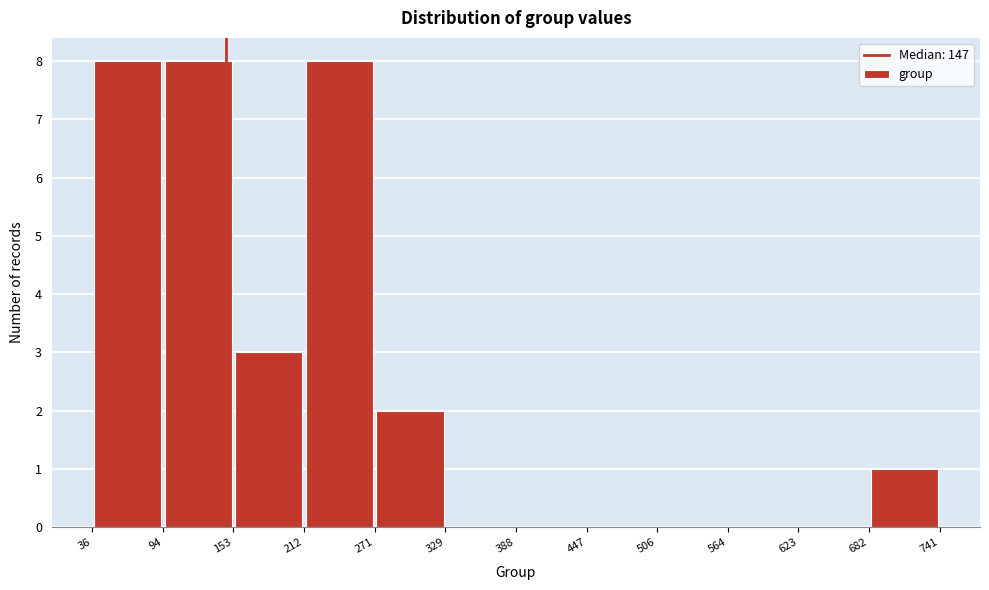

Reading left to right, list every bar in this chart as the range it spans on the x-axis followed by its height. The values are not printed on the chart, so give them approximately, as read against the axis.

36 to 94: 8
94 to 153: 8
153 to 212: 3
212 to 271: 8
271 to 329: 2
329 to 388: 0
388 to 447: 0
447 to 506: 0
506 to 564: 0
564 to 623: 0
623 to 682: 0
682 to 741: 1